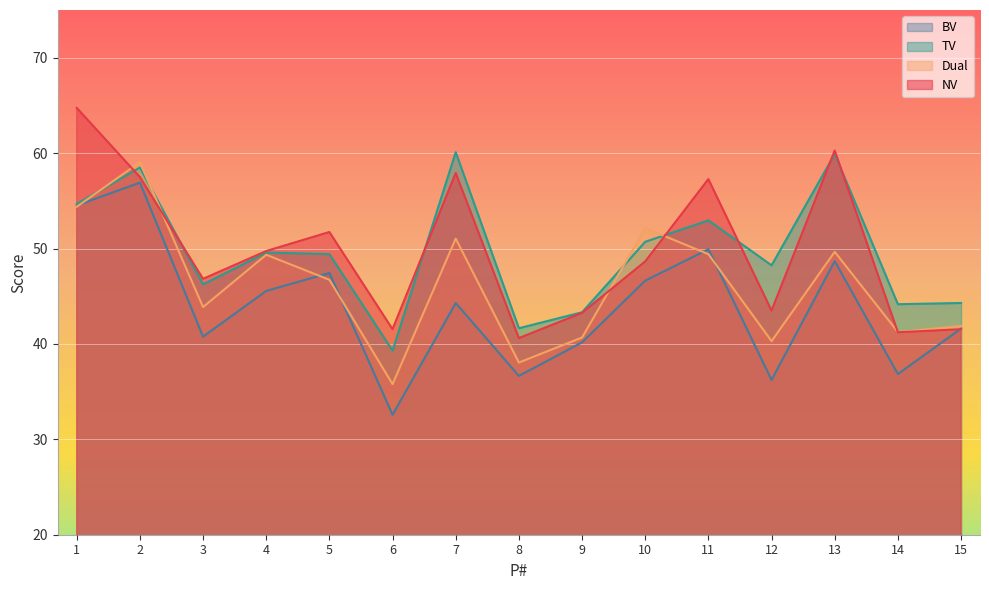

At how many categories does at least one series exceed 38?

15